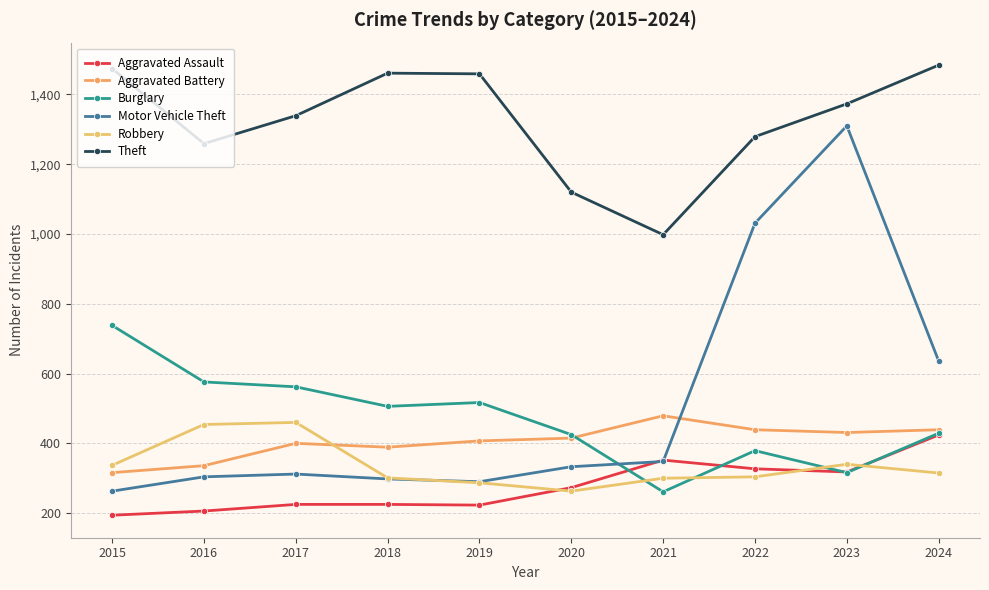

Reading left to right, what are all the values shown in this chart?

Aggravated Assault: 194	206	225	225	223	273	352	327	318	424
Aggravated Battery: 316	336	400	389	407	415	479	439	431	439
Burglary: 738	576	562	506	517	425	261	379	316	429
Motor Vehicle Theft: 263	304	312	298	290	333	348	1031	1310	636
Robbery: 337	454	460	301	287	263	300	304	340	315
Theft: 1474	1259	1339	1461	1459	1120	998	1279	1373	1484